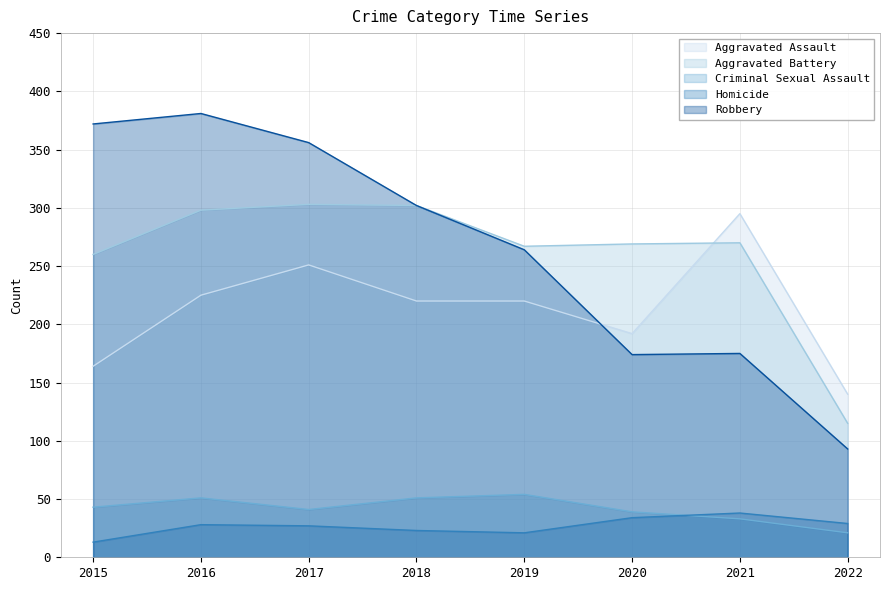

How many categories are shown in the chart?

8